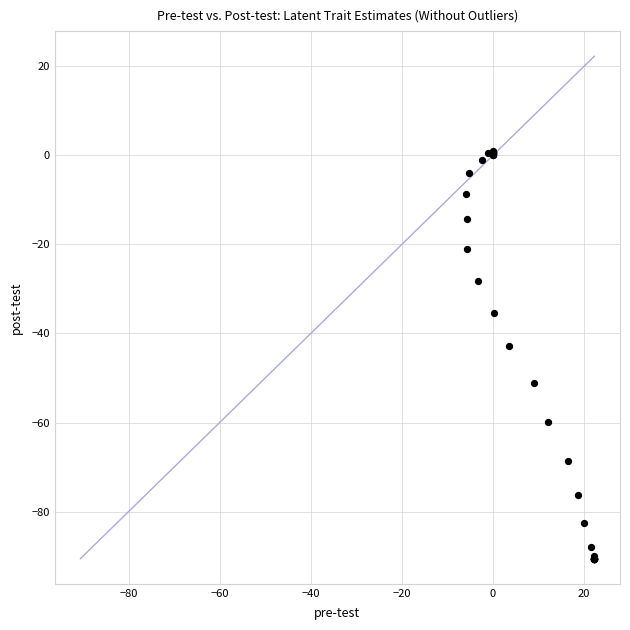

What Y value in the scatter plot is closest to -44?

-42.7